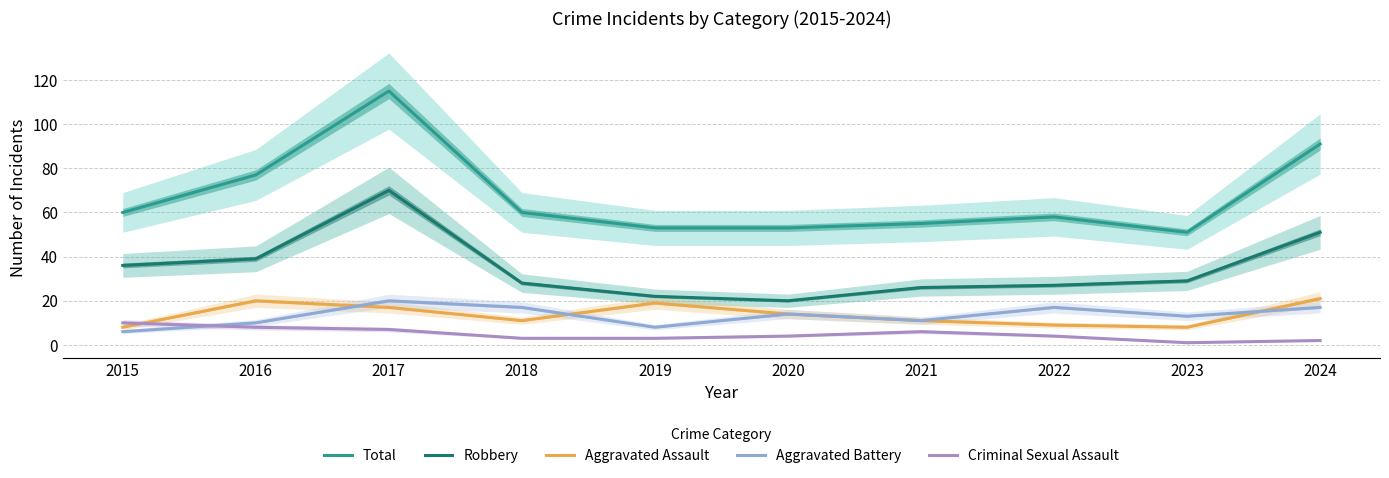

Reading left to right, list all the values displayed in this chart.

Total: 2015=60	2016=77	2017=115	2018=60	2019=53	2020=53	2021=55	2022=58	2023=51	2024=91
Robbery: 2015=36	2016=39	2017=70	2018=28	2019=22	2020=20	2021=26	2022=27	2023=29	2024=51
Aggravated Assault: 2015=8	2016=20	2017=17	2018=11	2019=19	2020=14	2021=11	2022=9	2023=8	2024=21
Aggravated Battery: 2015=6	2016=10	2017=20	2018=17	2019=8	2020=14	2021=11	2022=17	2023=13	2024=17
Criminal Sexual Assault: 2015=10	2016=8	2017=7	2018=3	2019=3	2020=4	2021=6	2022=4	2023=1	2024=2